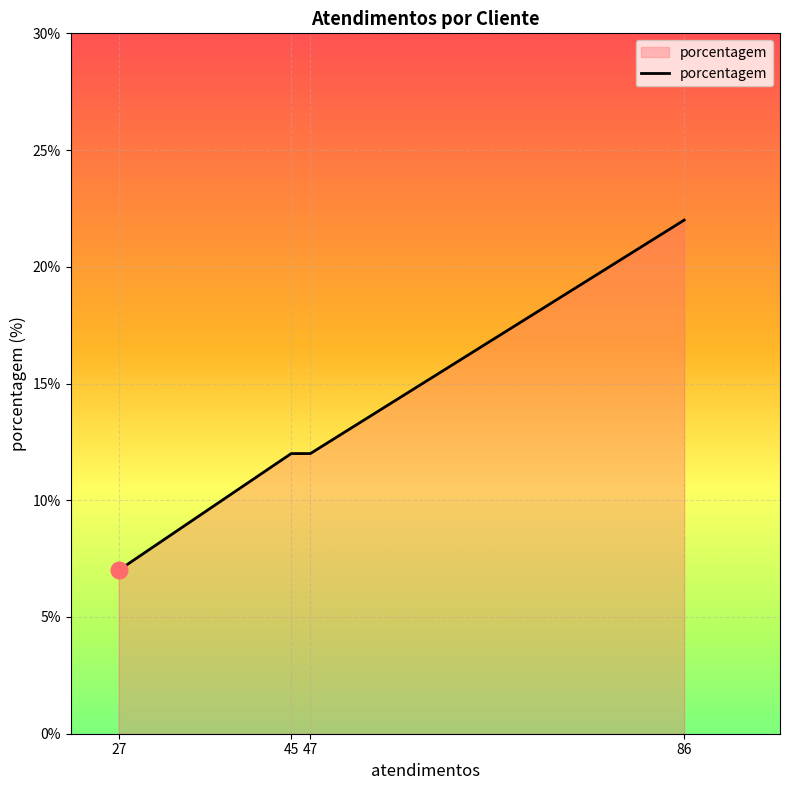

How many distinct data groups are displayed?

1